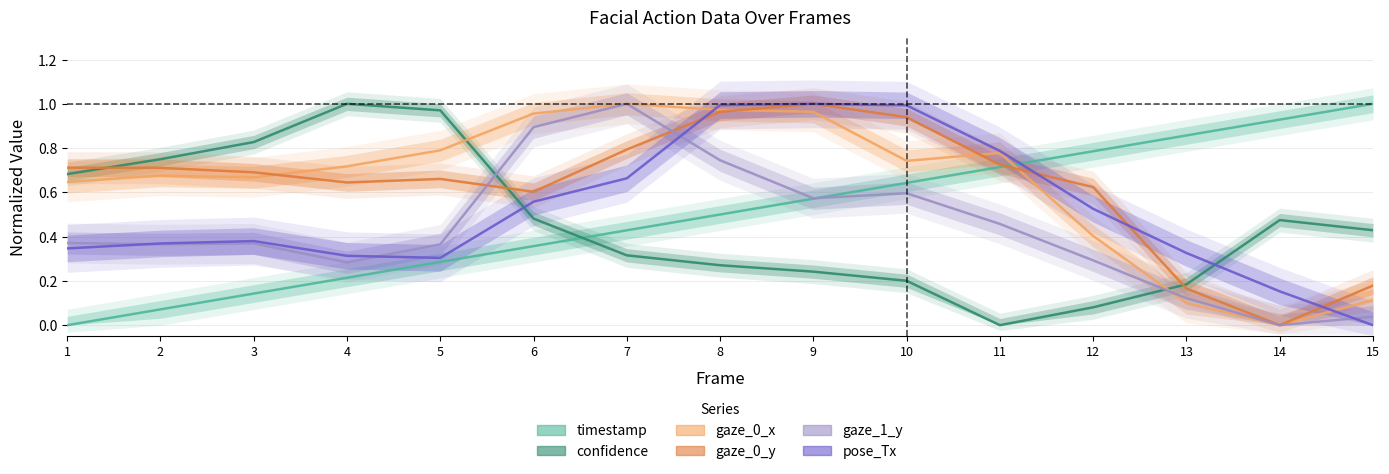

What is the greatest value displayed?

1.0